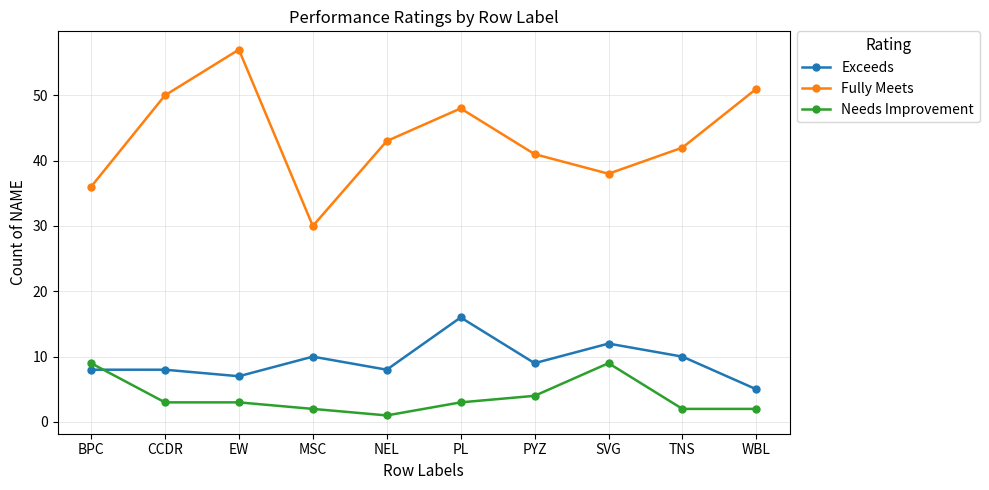

Which category has the lowest value in the Exceeds series?

WBL